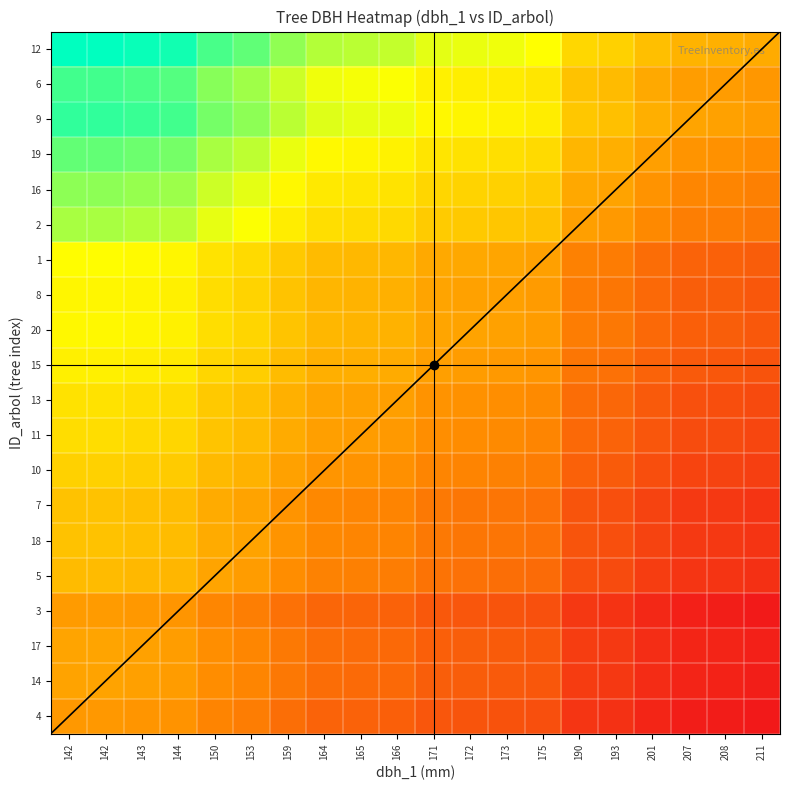

Which has a higher value, 165 or 150?

150